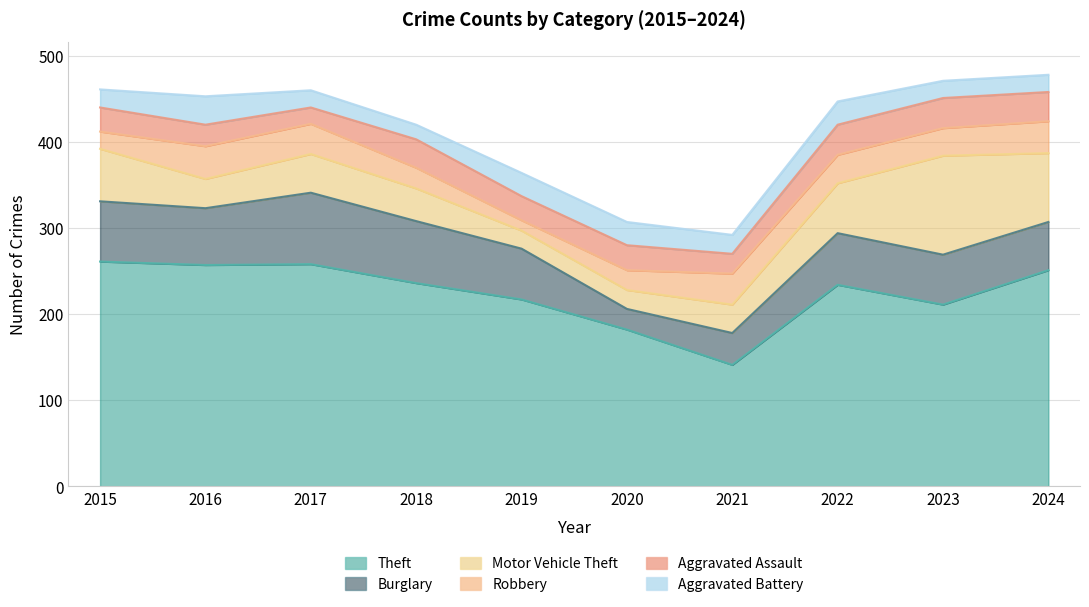

At which category does Aggravated Battery reach its first local valley?

2018